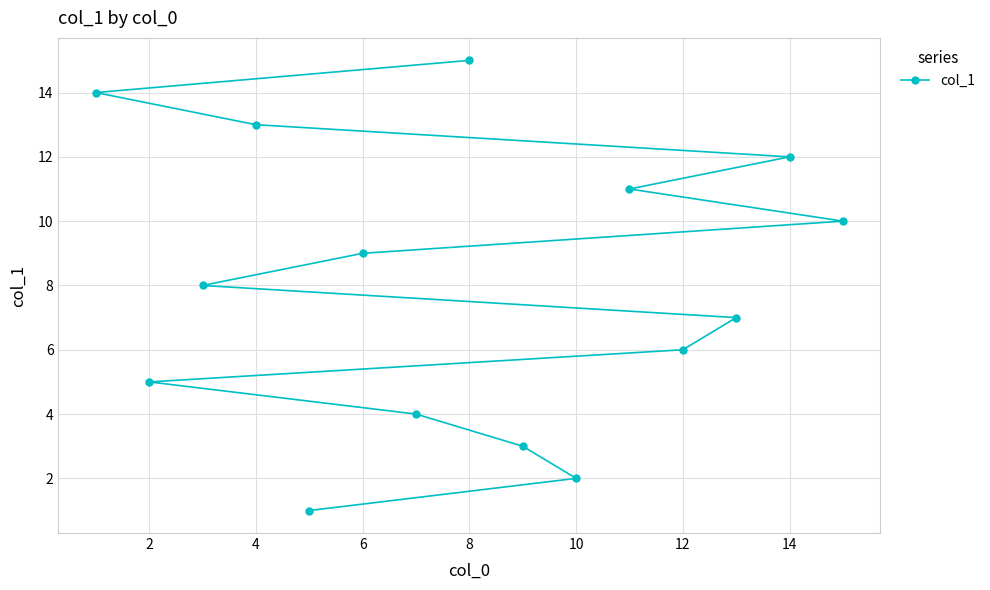

What is the greatest value displayed?

15